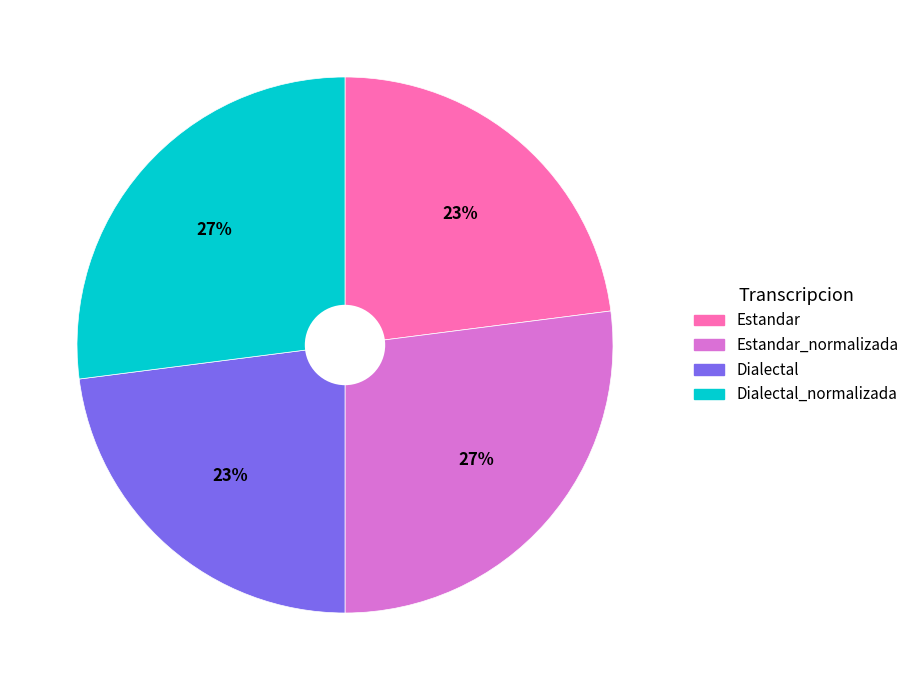

Does any single category account for the majority?

No